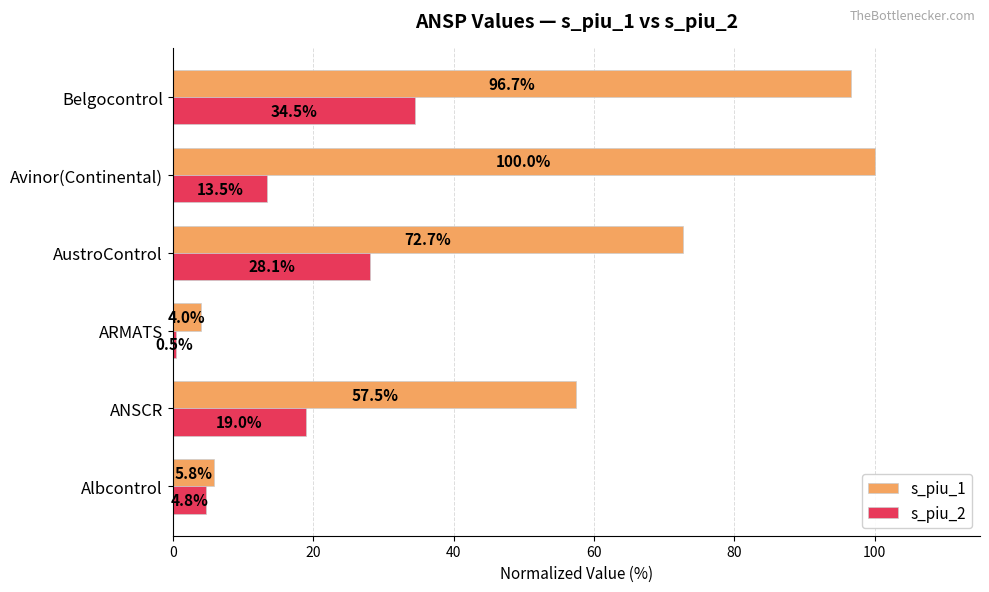

Rank the series by their average value, from lowest to highest.

s_piu_2, s_piu_1